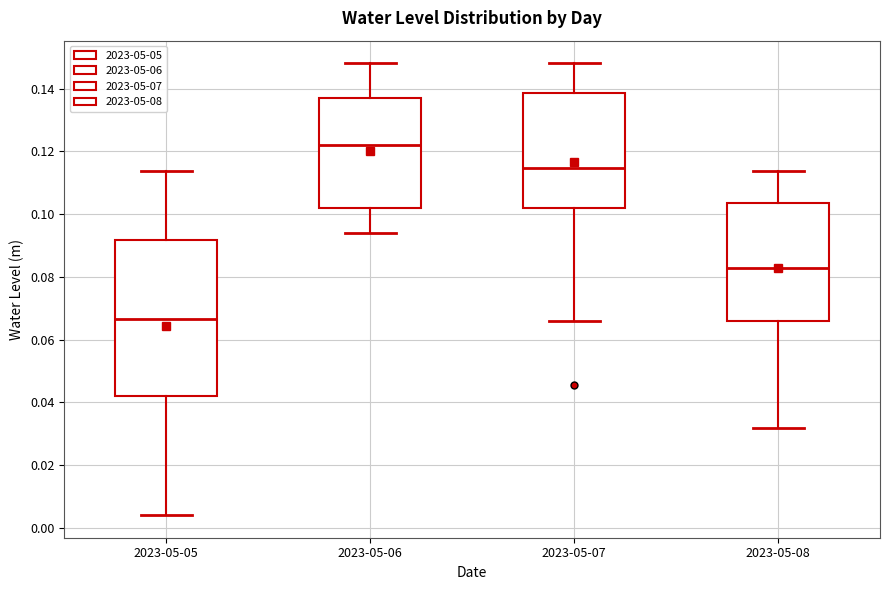

Which box has the highest median line?

2023-05-06